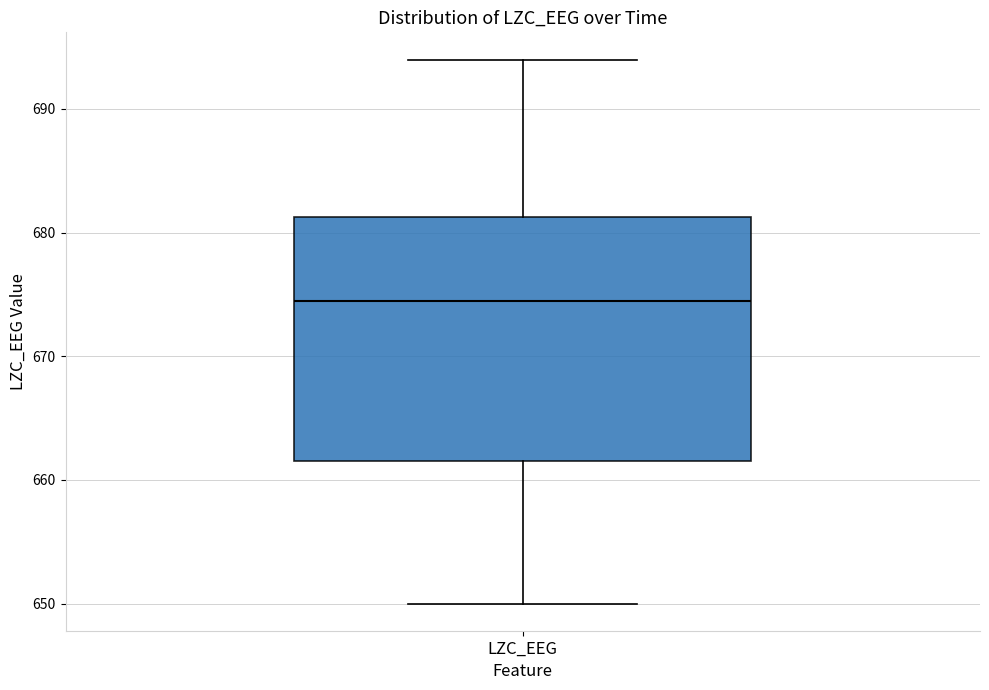

Transcribe this box plot: give where the median line is, the range the box spans, and where the two whiskers end, as read against the y-axis. The values are not printed on the chart, so give them approximately, as read against the axis.

median 675, box 662 to 681, whiskers 650 to 694